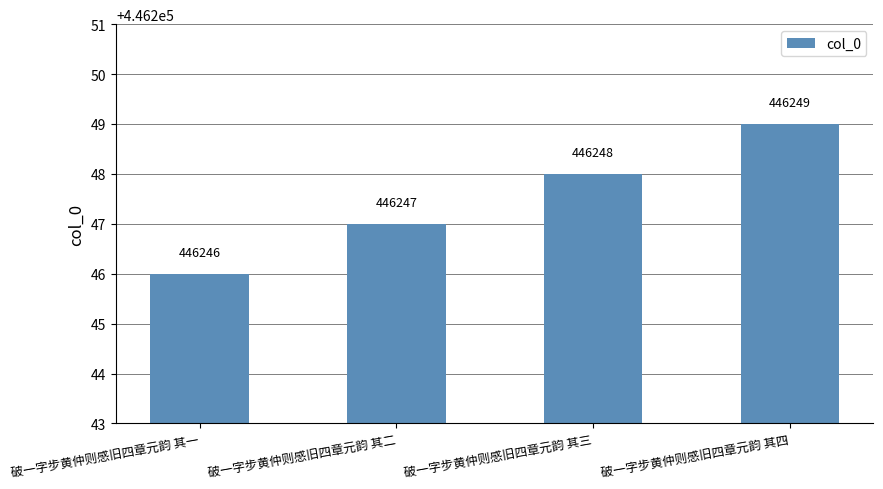

How many categories are shown in the chart?

4